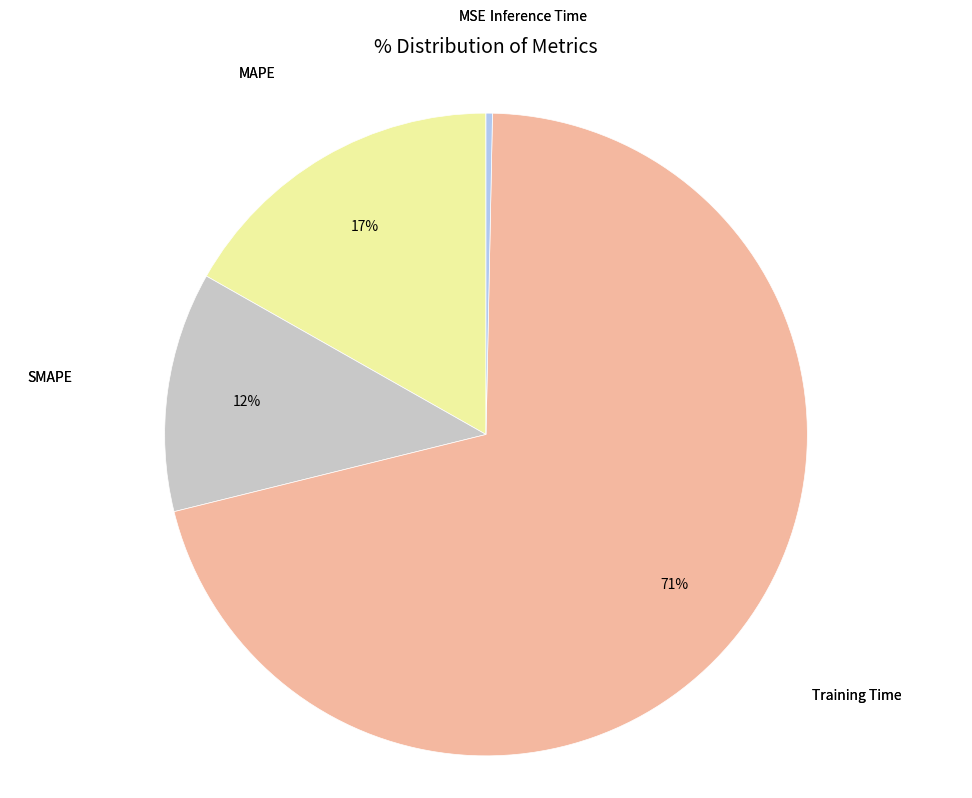

Which slice is the smallest?

MSE